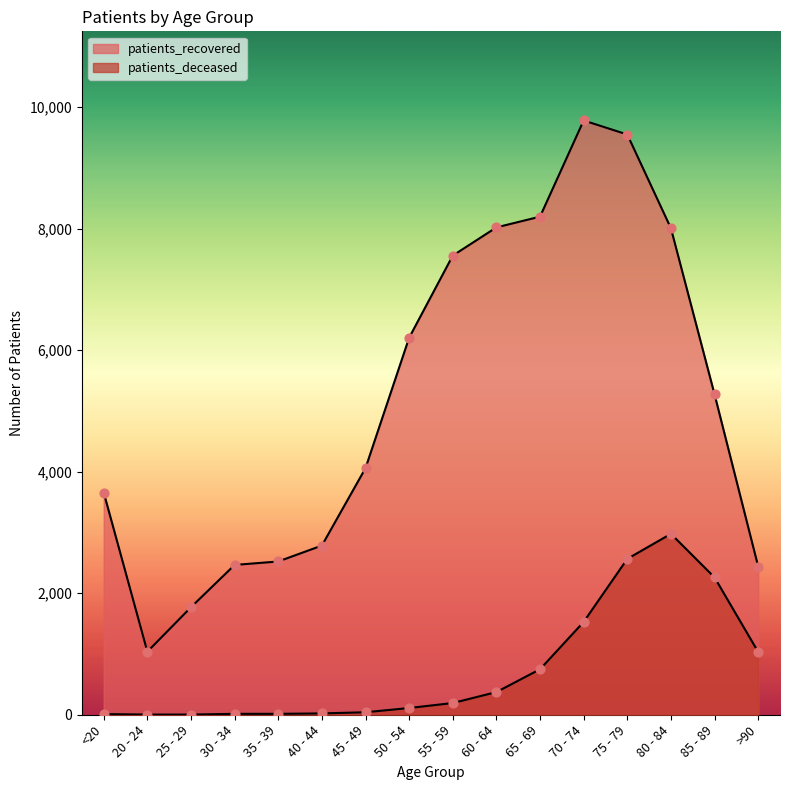

Is the value of patients_deceased at 30 - 34 greater than the value of patients_recovered at 75 - 79?

No